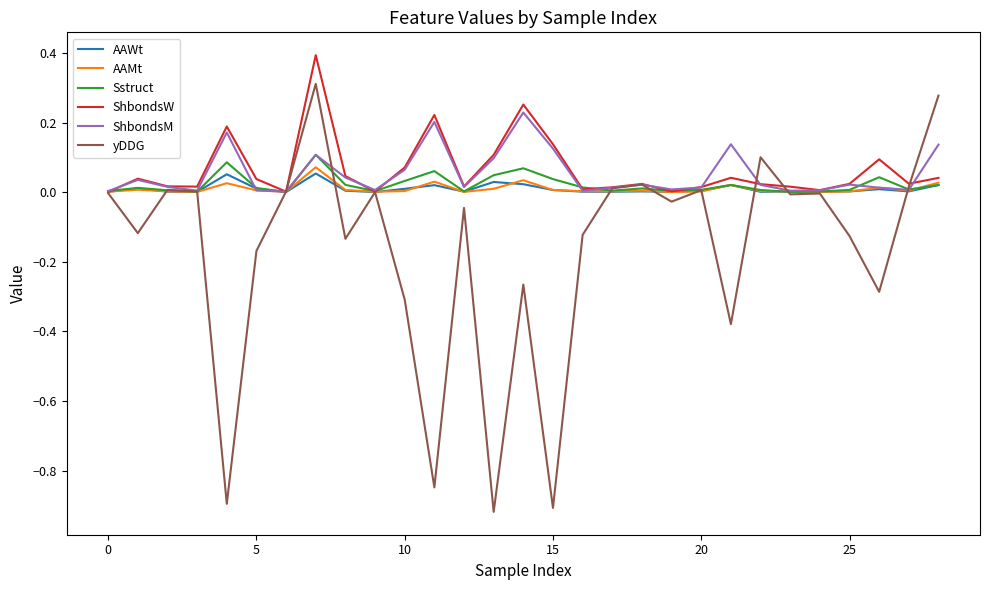

How many lines are shown in the chart?

6